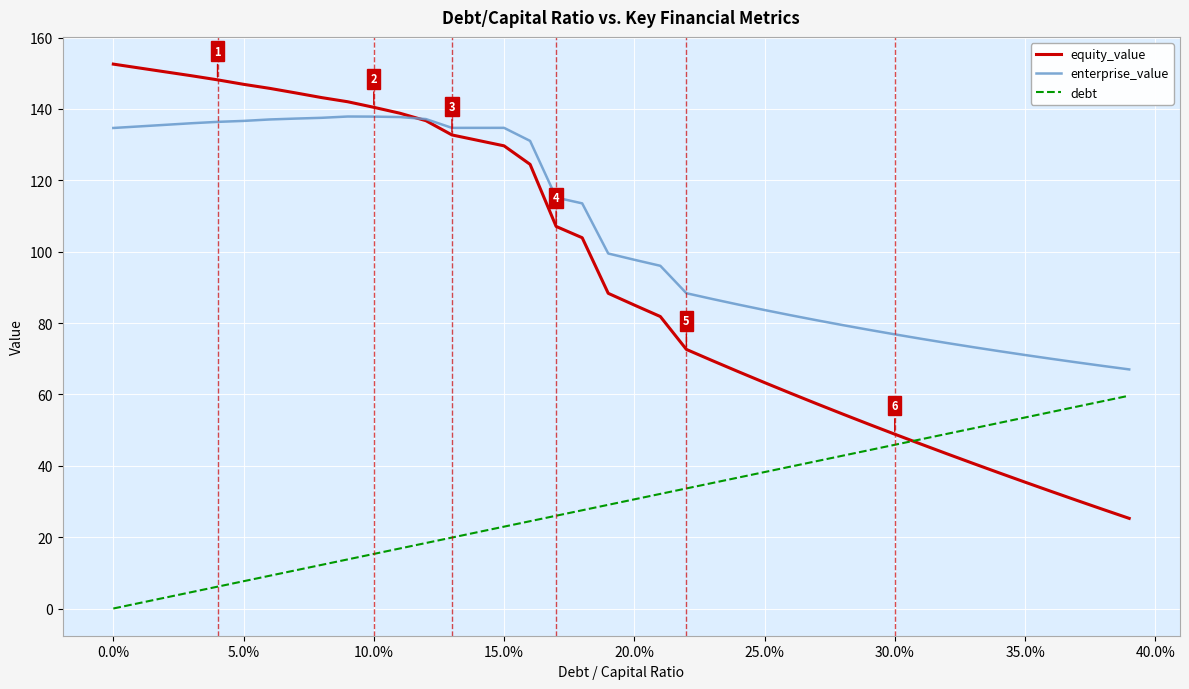

Which series has the largest total across all categories?

enterprise_value